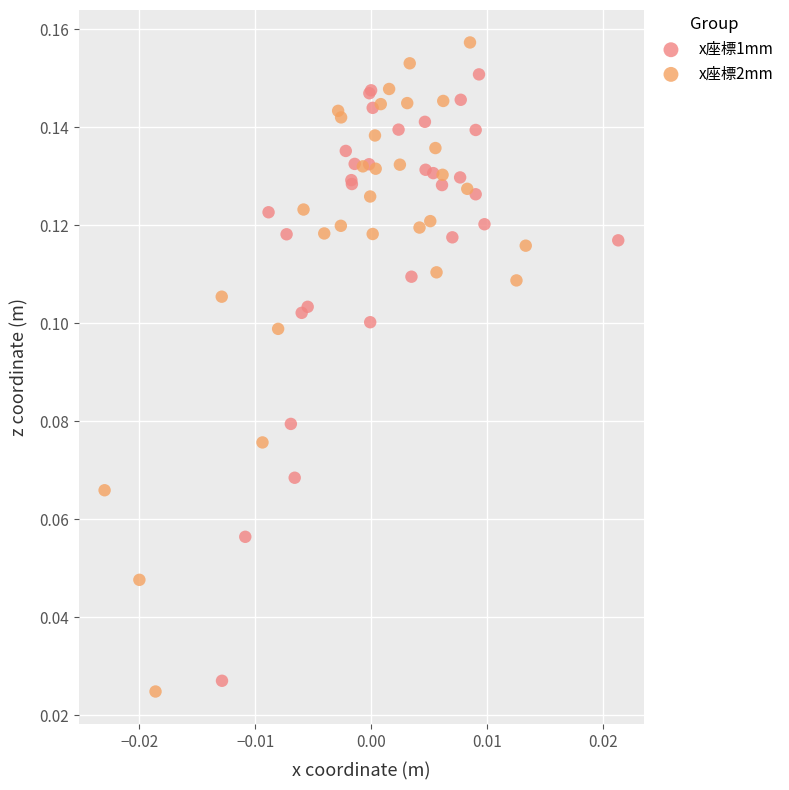

Which series contains the highest Y value?

x座標2mm